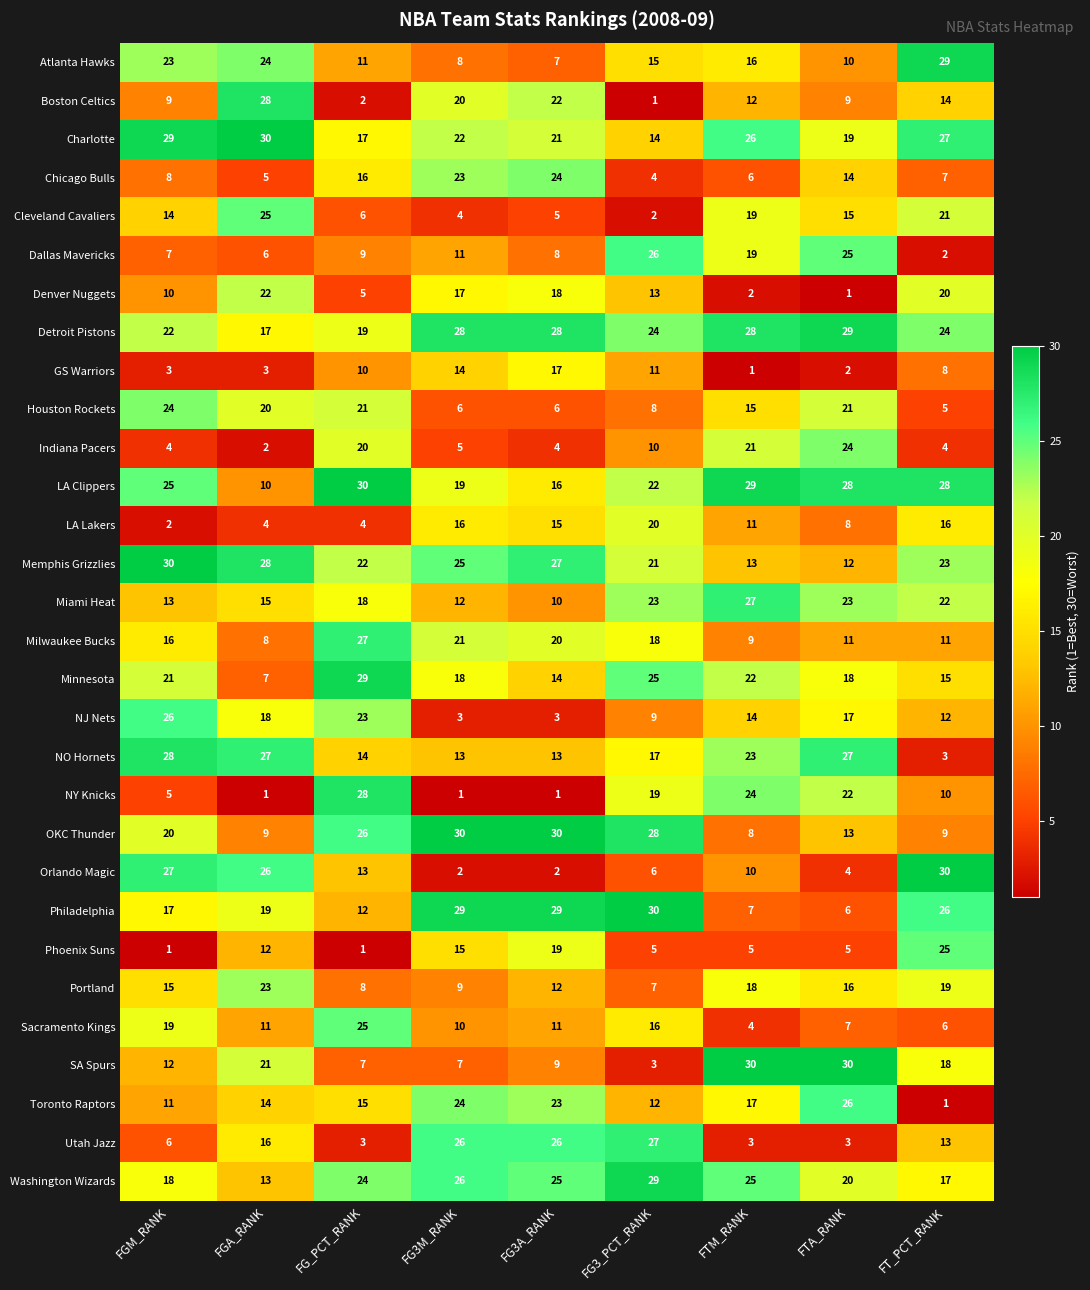

What is the spread (max minus min) of values at FTM_RANK?

29